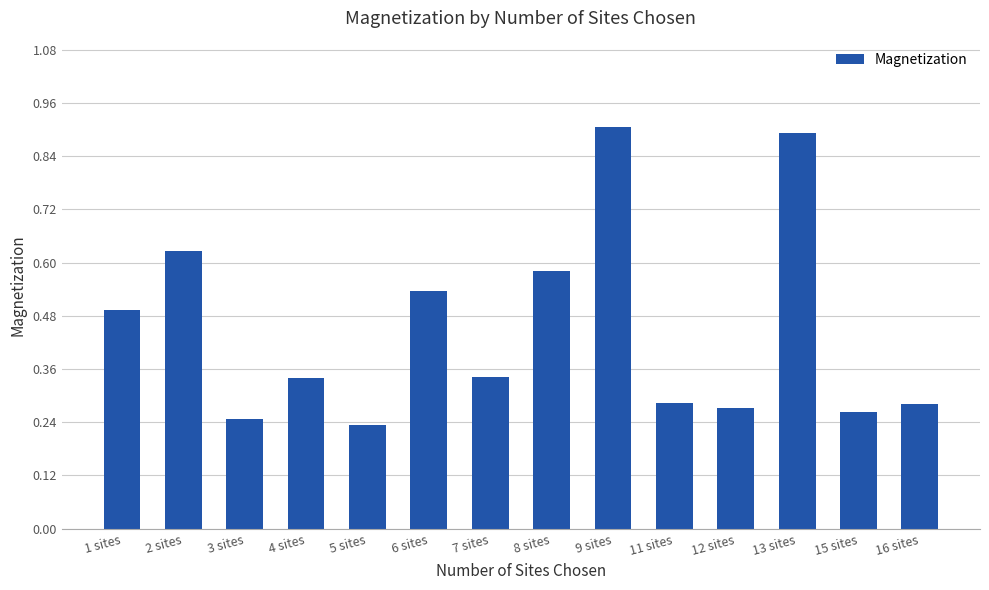

How many distinct data groups are displayed?

1